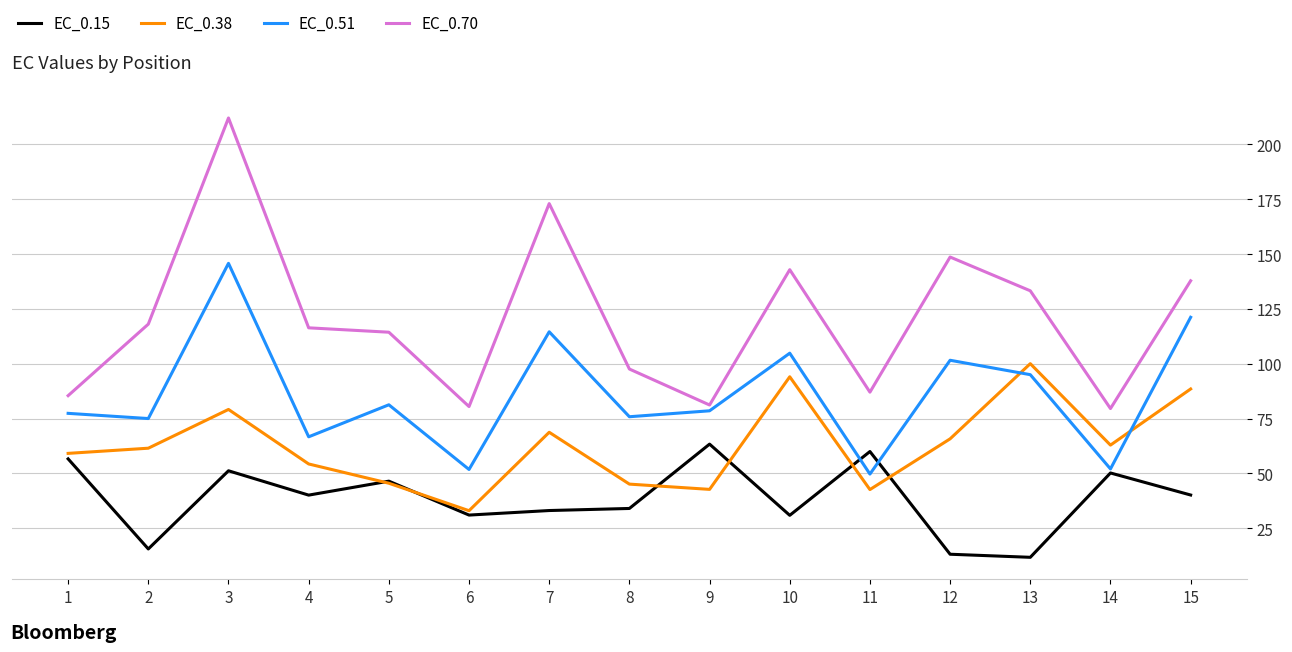

Which series has the widest spread of values?

EC_0.70